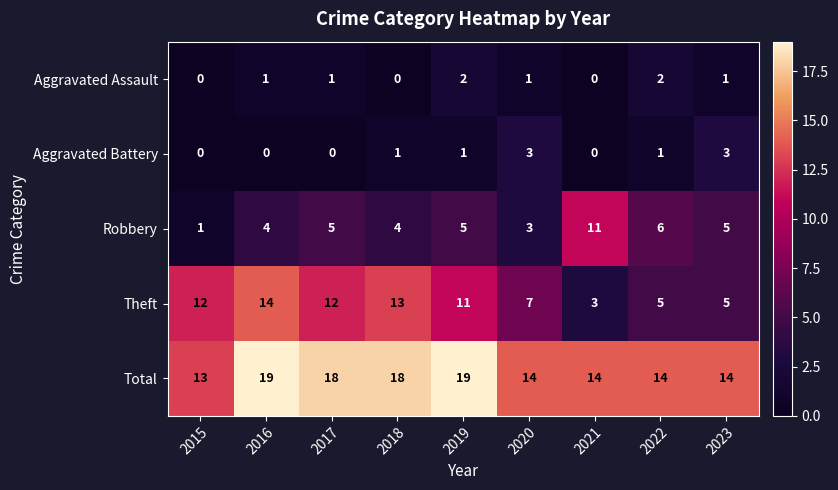

Which series changed the most between 2016 and 2017?

Theft